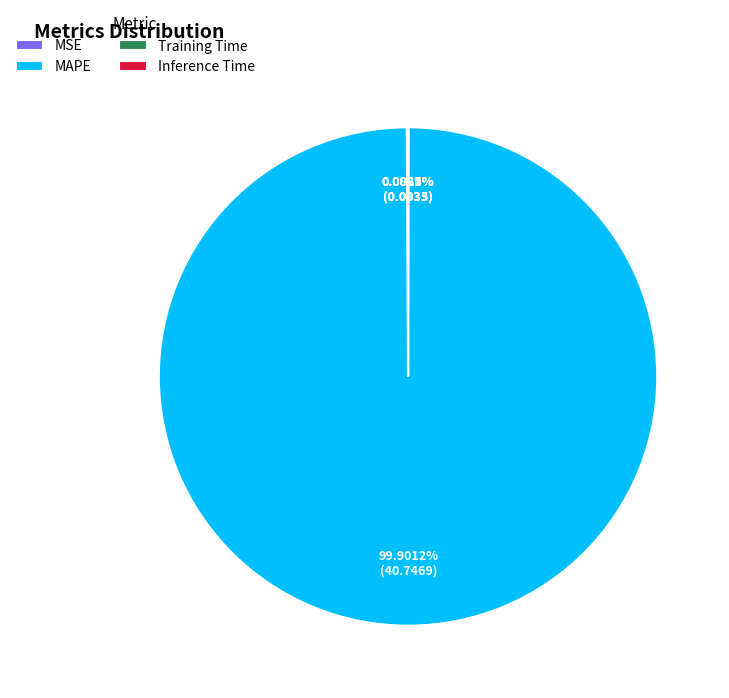

What is the largest slice in the pie chart?

MAPE